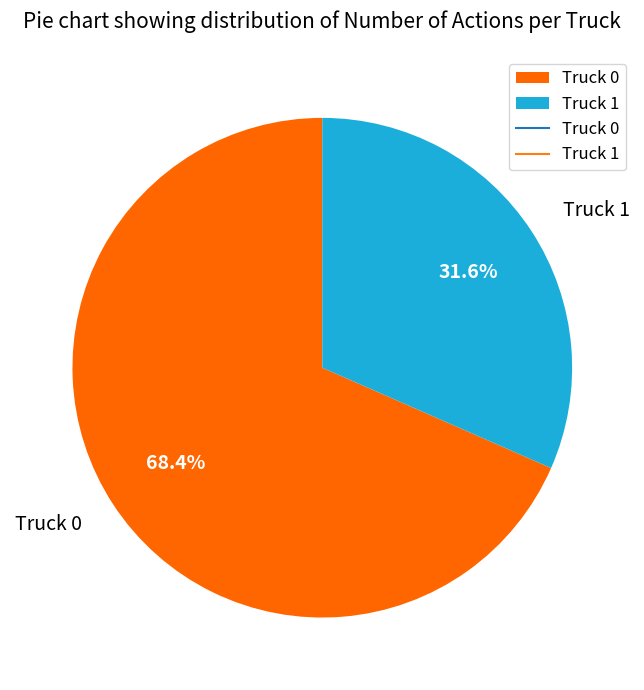

What percentage do Truck 0 and Truck 1 together represent?

100.0%